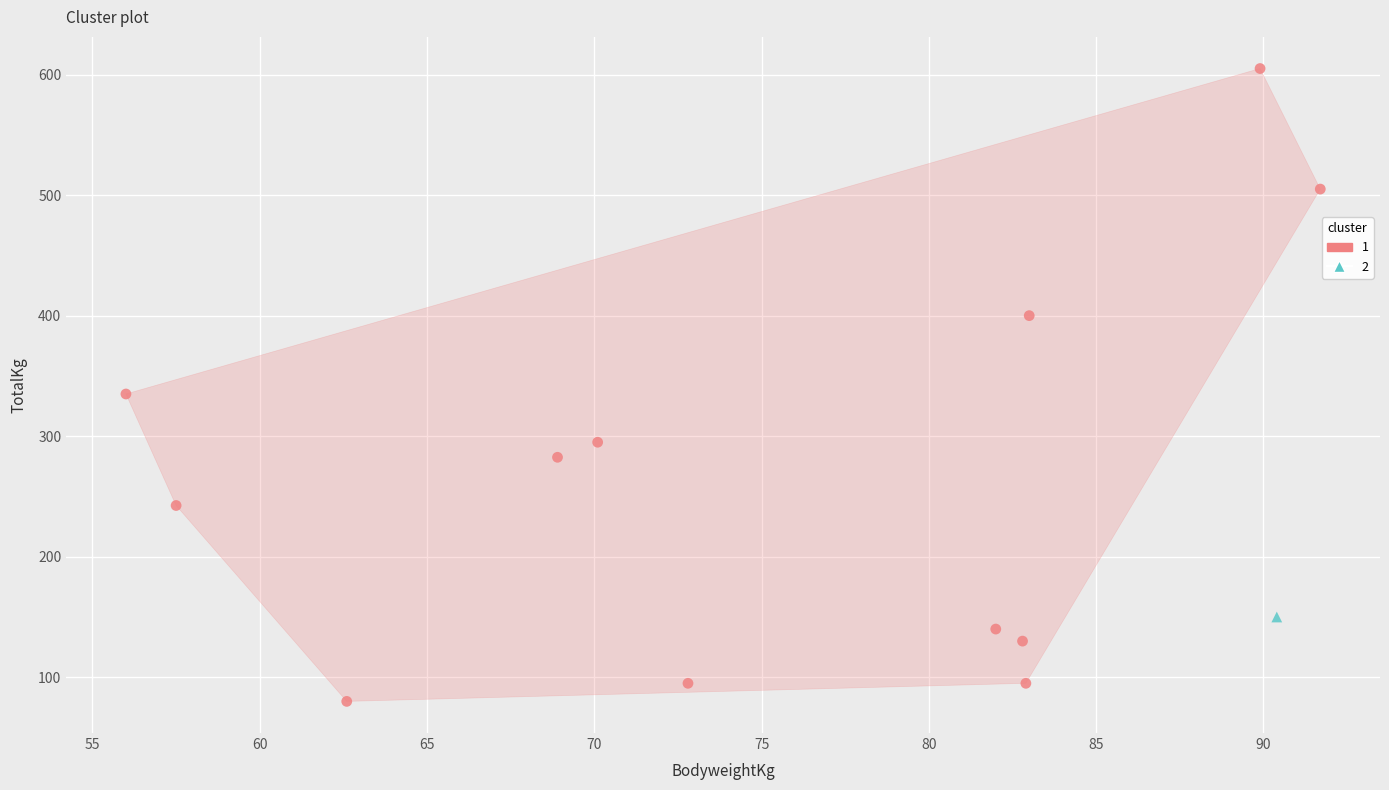

What are all the series names shown in the legend?

1, 2